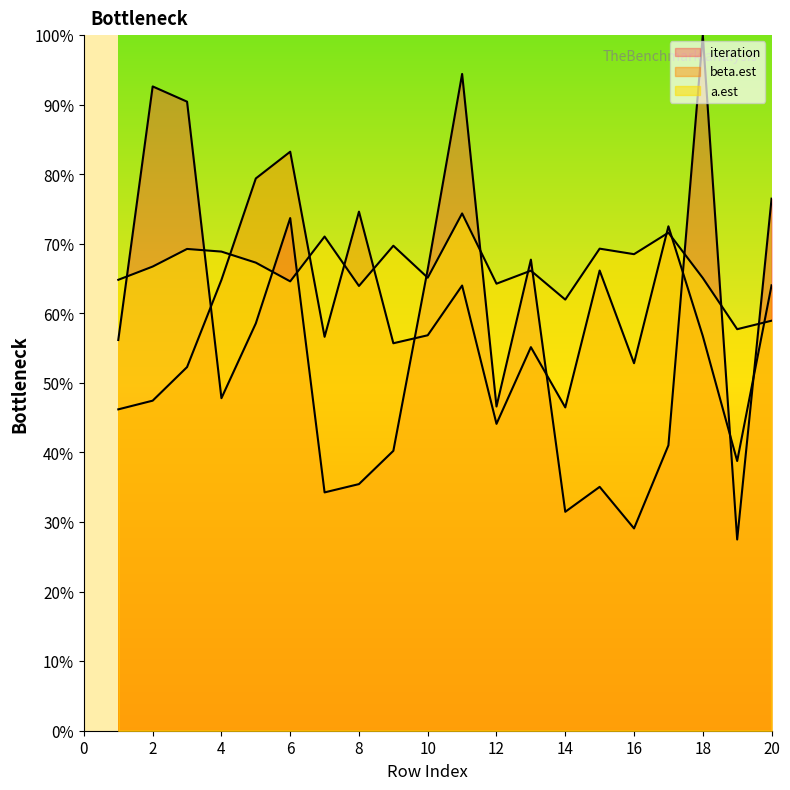

Is it true that iteration equals 620.7 at 6?

False